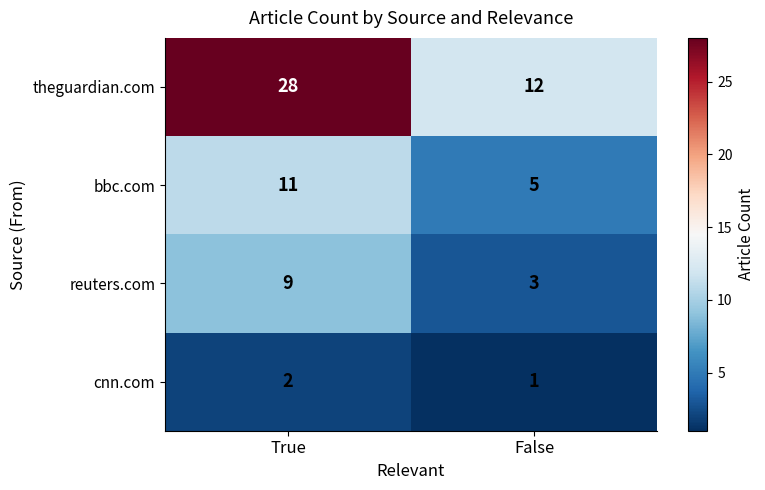

List the series in order of their peak value, lowest first.

cnn.com, reuters.com, bbc.com, theguardian.com